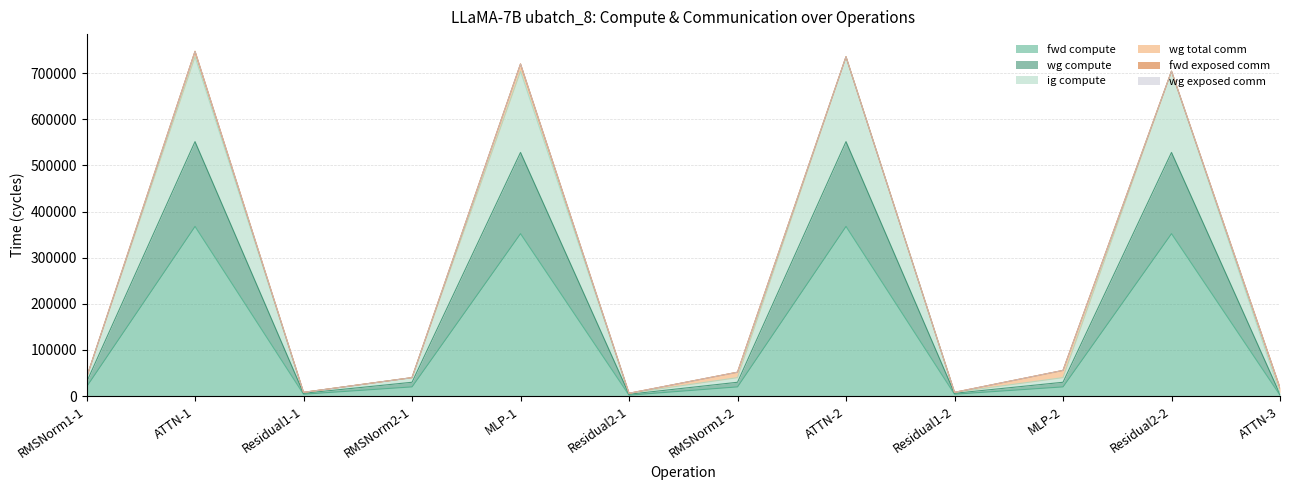

Does the chart have visible grid lines?

Yes